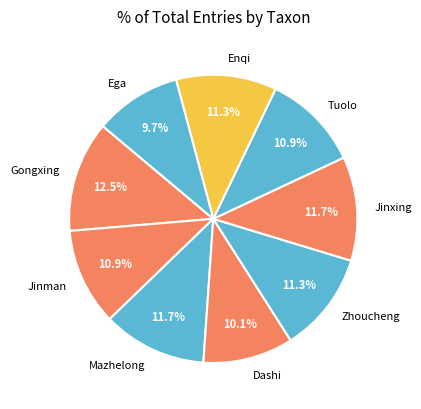

Which slice is the largest?

Gongxing